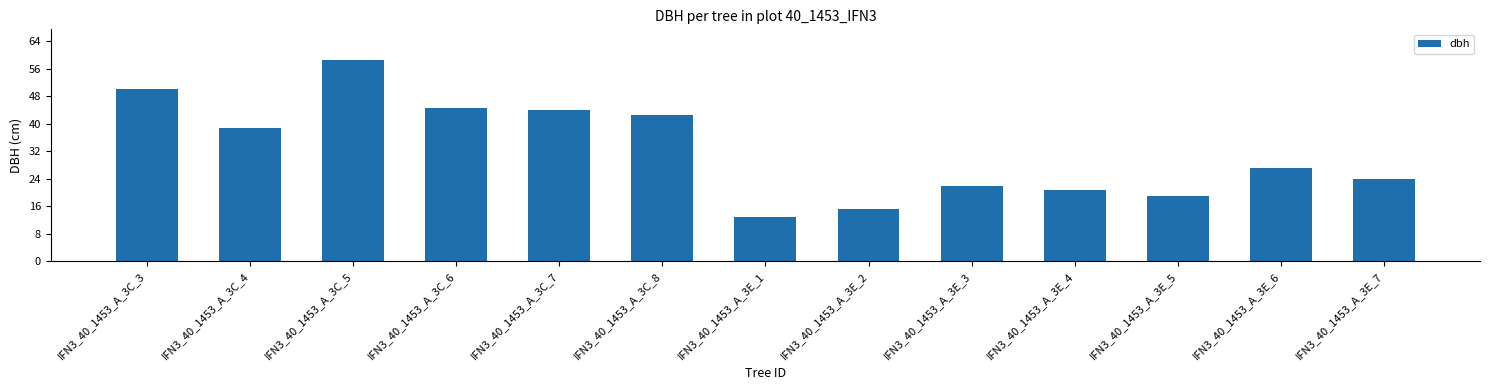

What is the smallest value displayed?

12.9